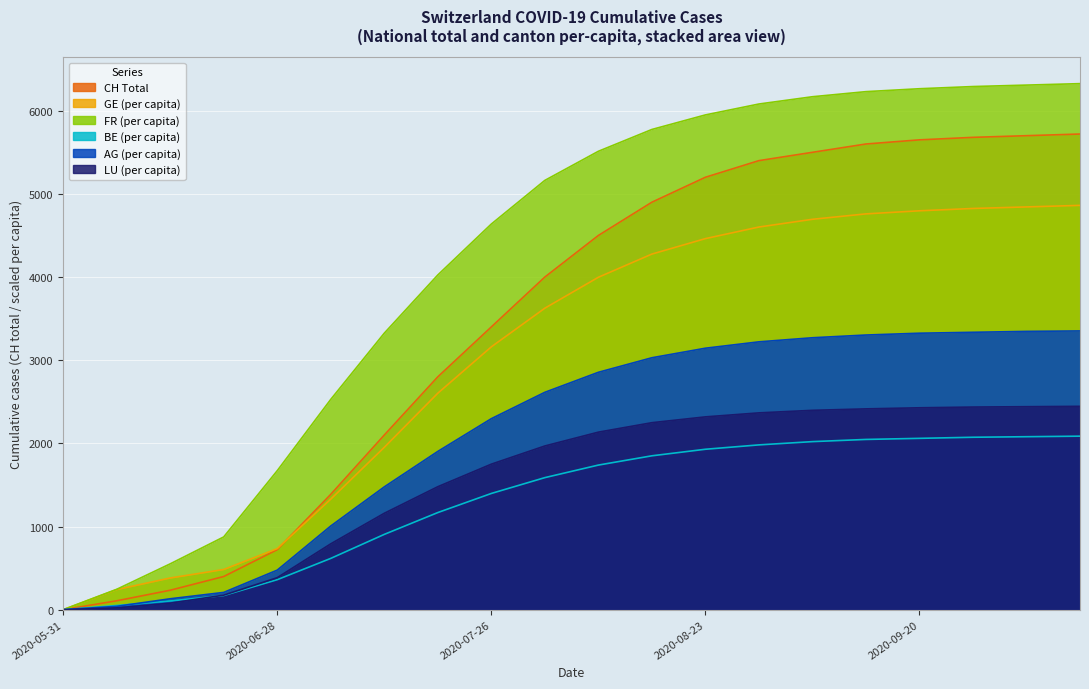

What is the difference between the FR_pc values at 2020-08-23 and 2020-09-13?

280.0